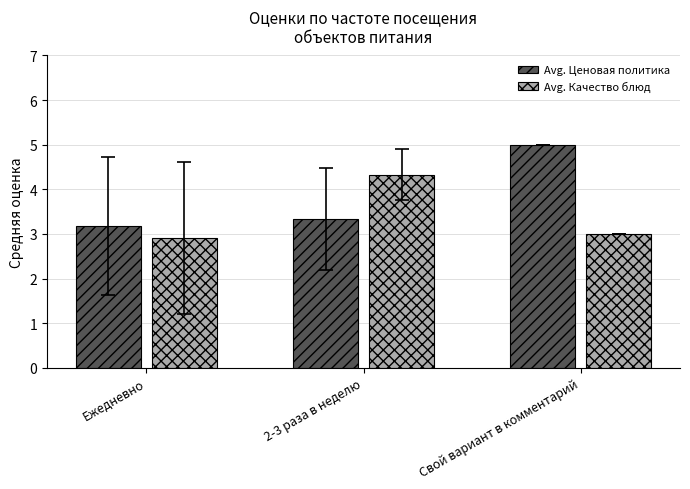

At how many categories does at least one series exceed 3?

3